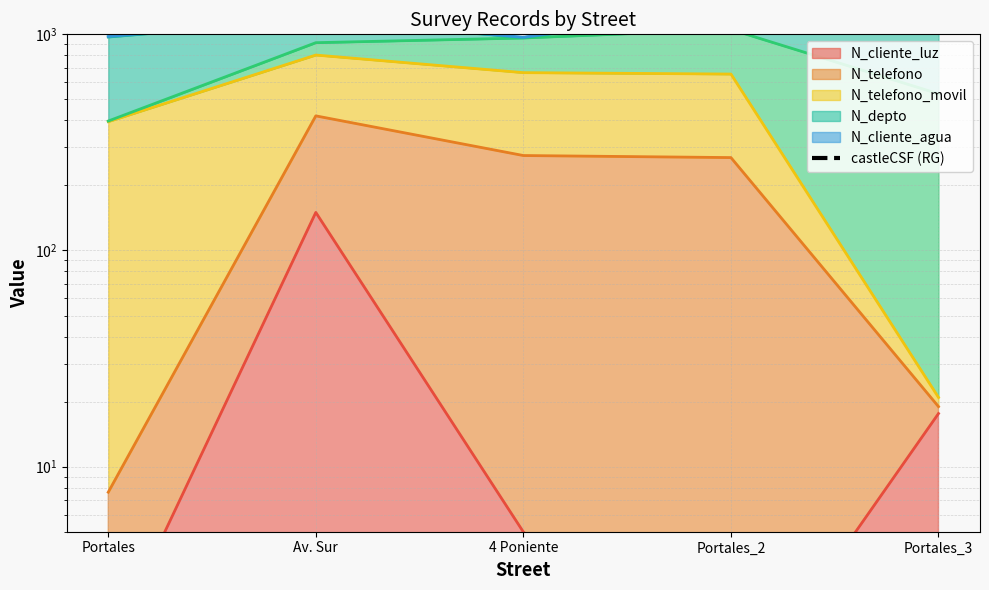

Reading right to left, transcribe all the data shown in this chart.

2102.0	1449.4	1066.5	1293.2	1075.1